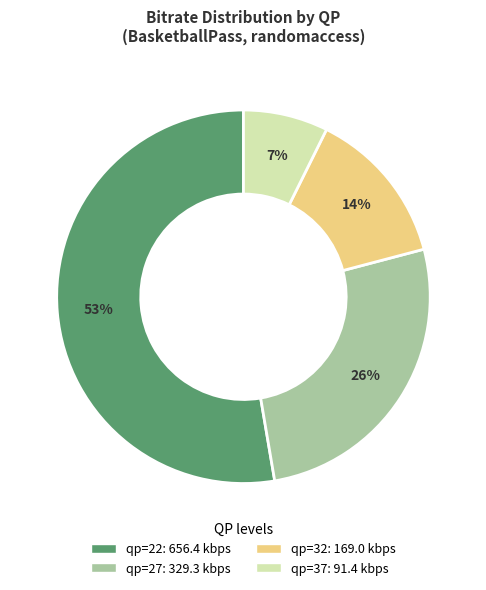

Is there a majority slice in this chart?

Yes